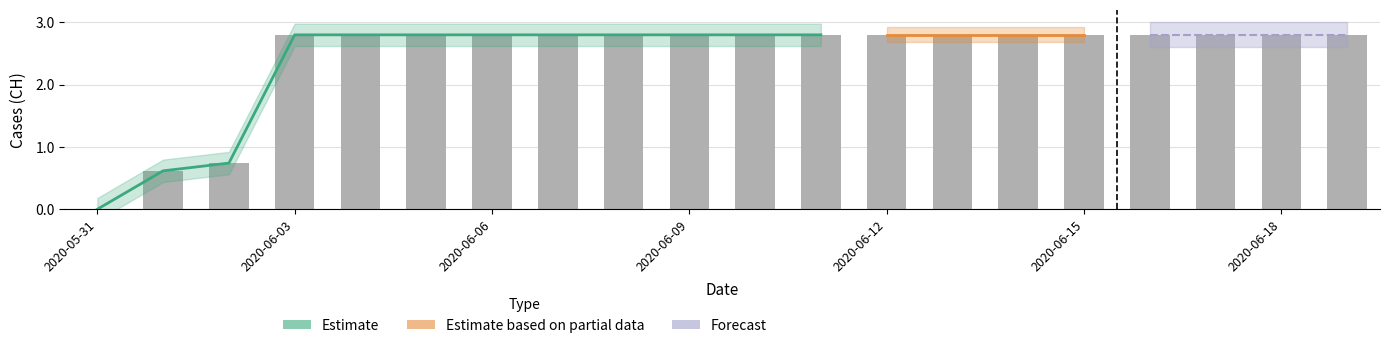

At which label does the data first exceed 2?

2020-06-03